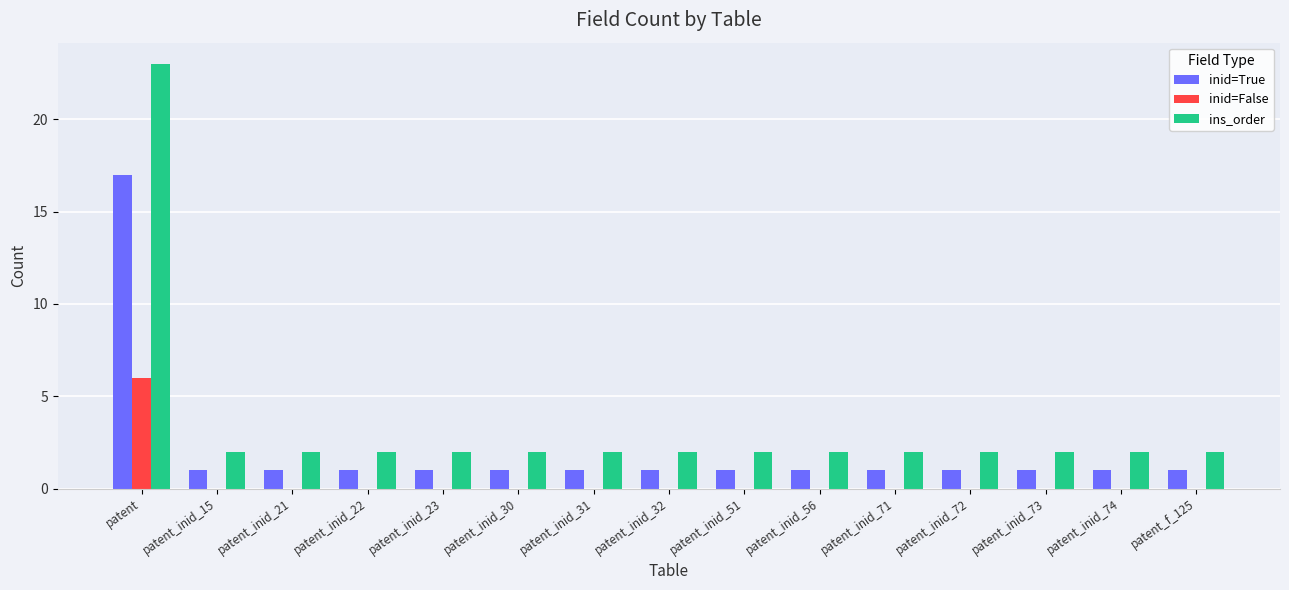

What is the sum of all ins_order values?

51